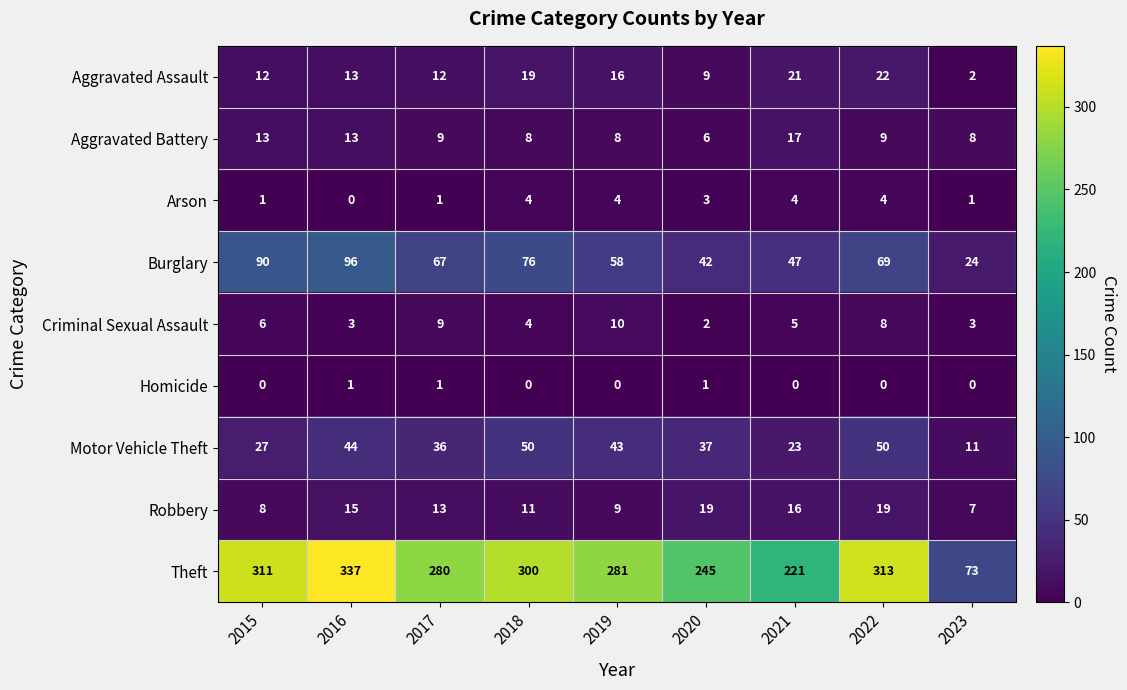

At which label does Theft reach its peak?

2016